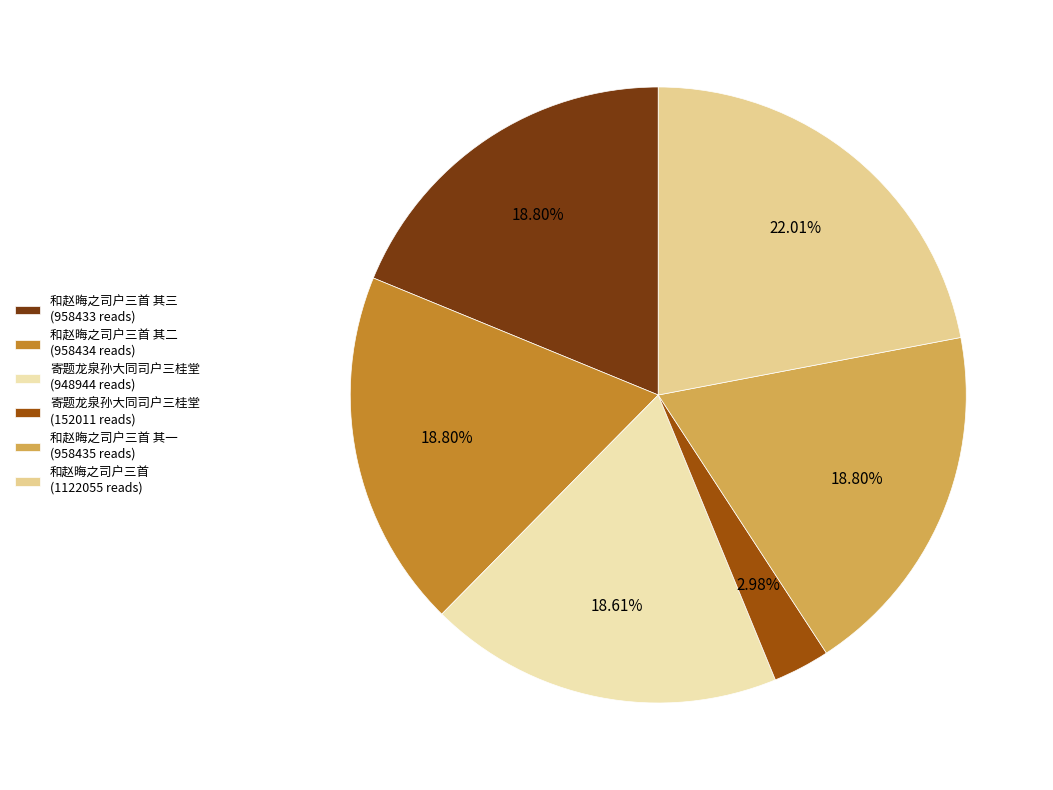

What is the smallest slice in the pie chart?

寄题龙泉孙大同司户三桂堂 (152011 reads)